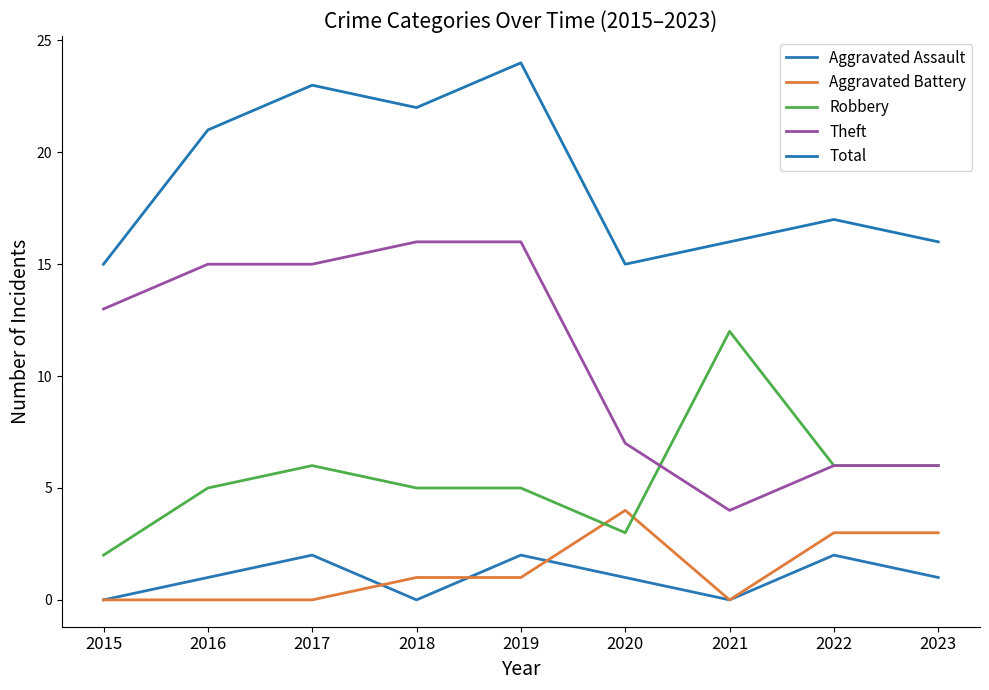

How many lines are shown in the chart?

5